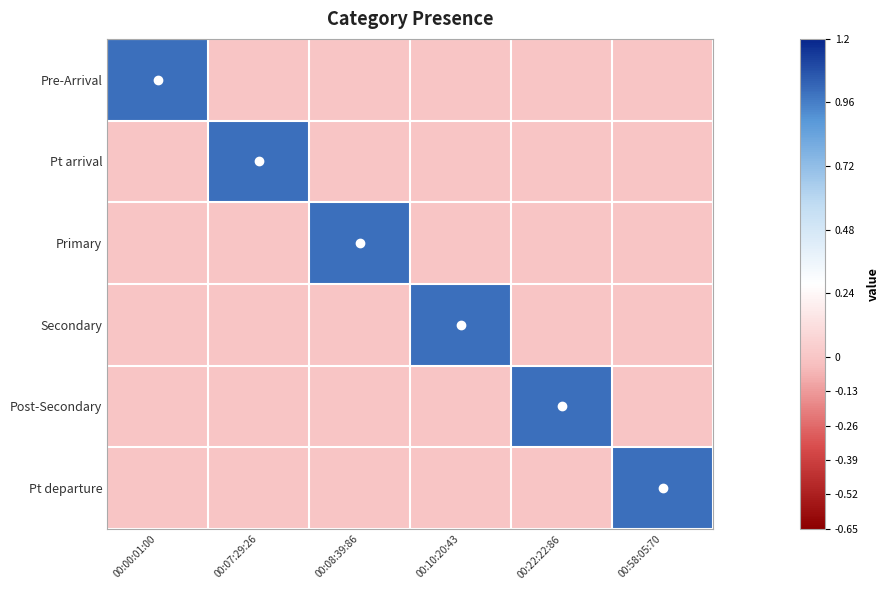

List the series in order of their peak value, highest first.

Pre-Arrival, Pt arrival, Primary, Secondary, Post-Secondary, Pt departure